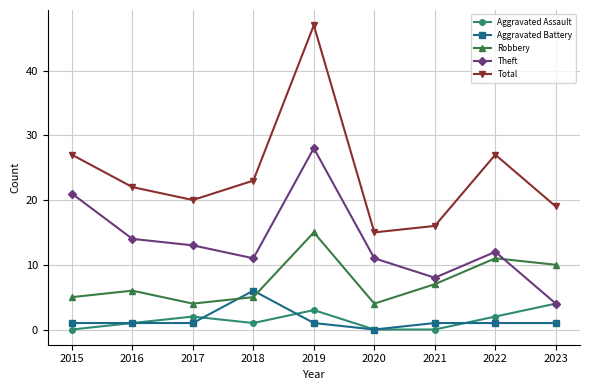

At which category is the sum across all series the highest?

2019